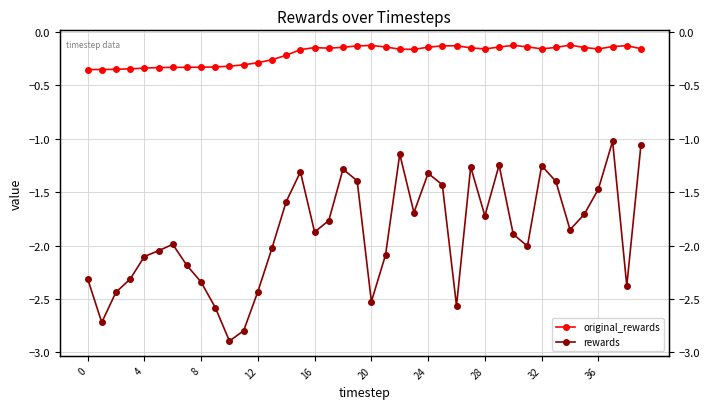

True or false: rewards and original_rewards cross at least once.

False